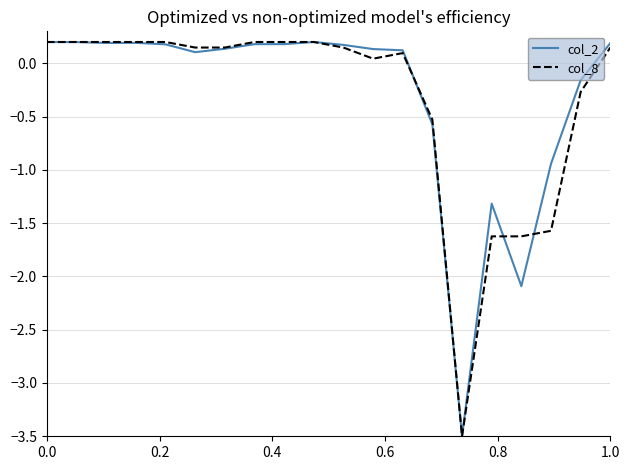

What is the minimum value shown in the chart?

-3.5